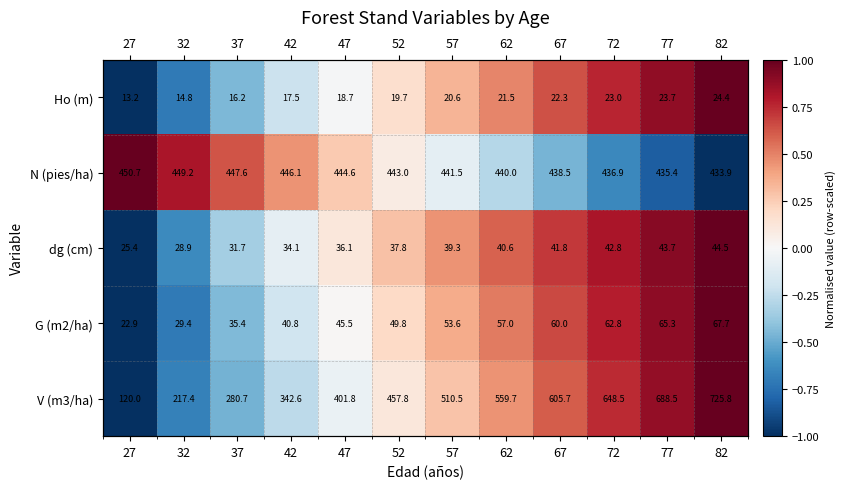

Which category has the lowest value across all series?

27